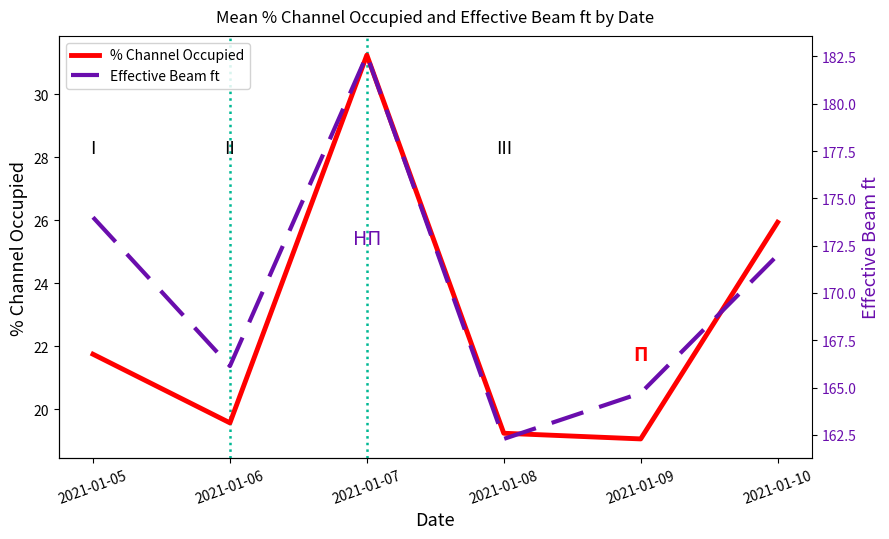

Where is the first local minimum for Effective Beam ft?

2021-01-06